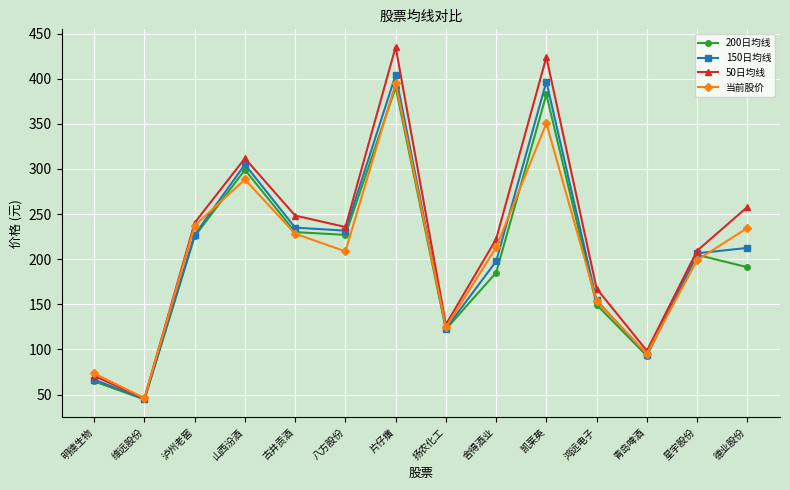

Which label corresponds to the largest value in the chart?

片仔癀